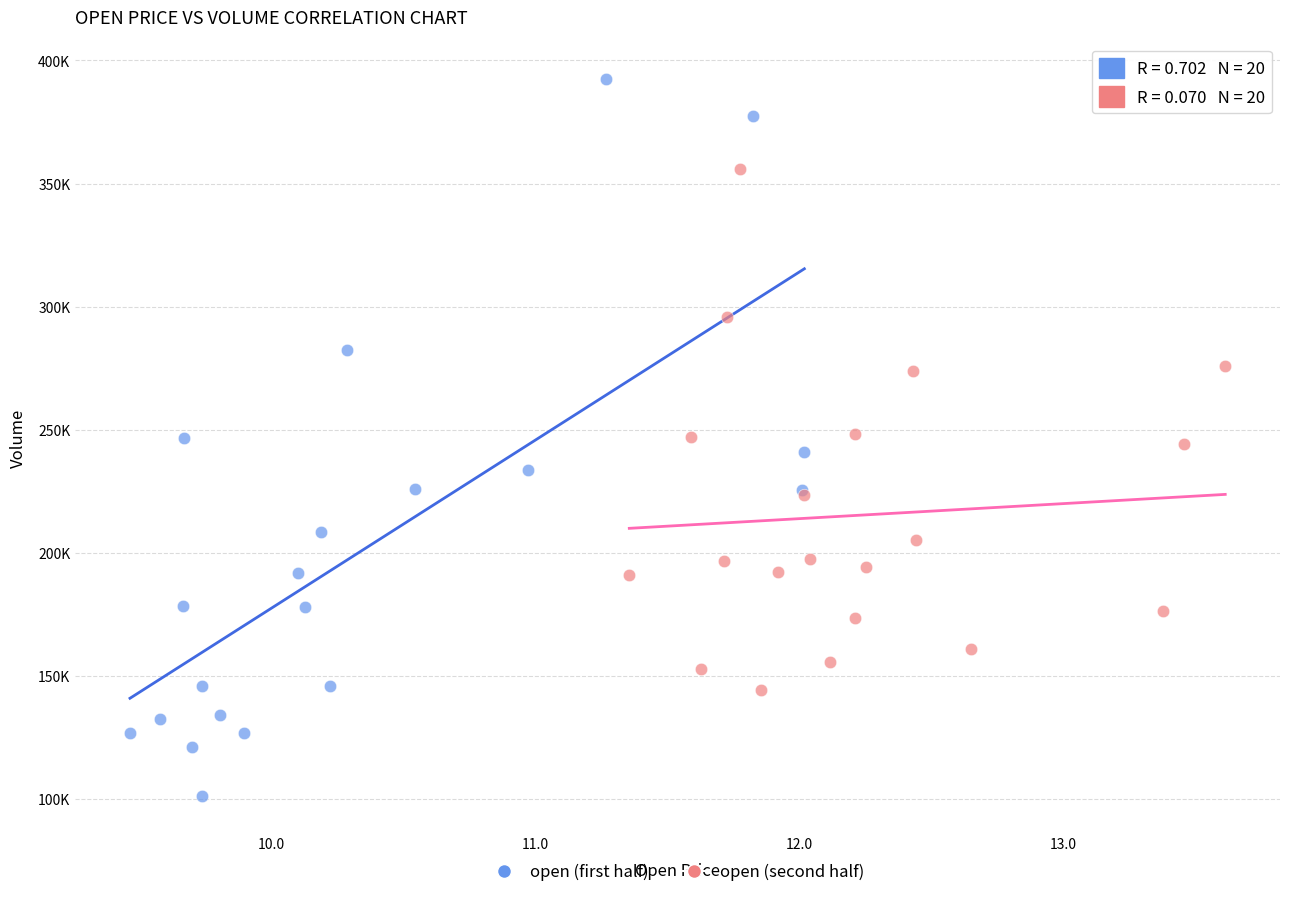

Which series contains the lowest Y value?

open (first half)